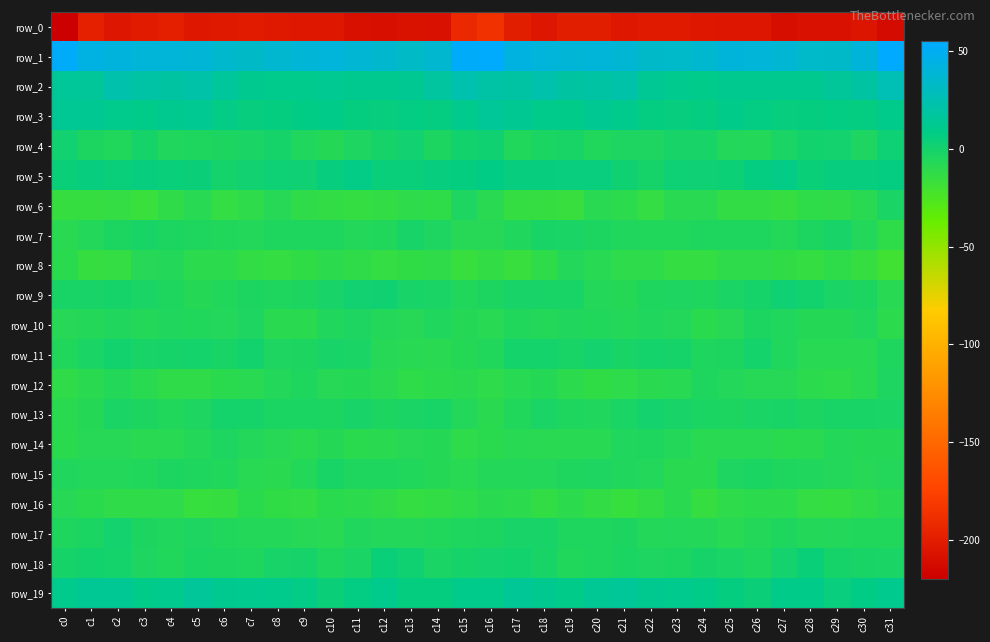

How many distinct data groups are displayed?

20